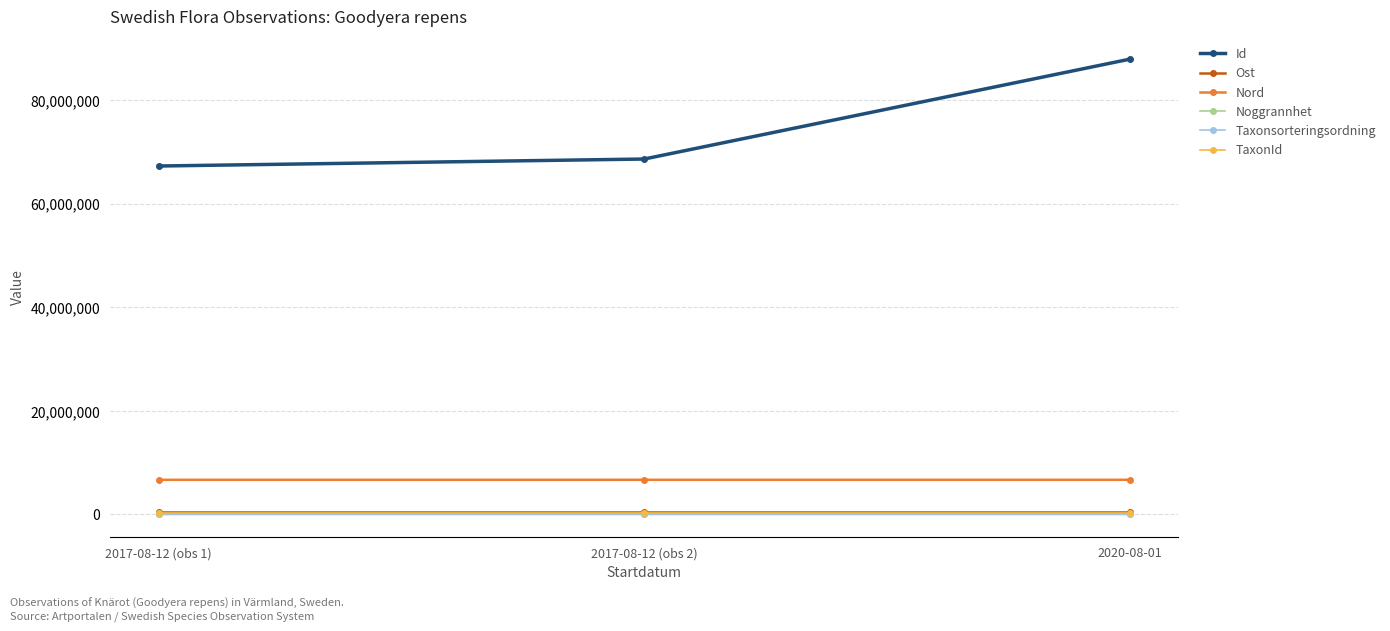

Which series has the widest spread of values?

Id